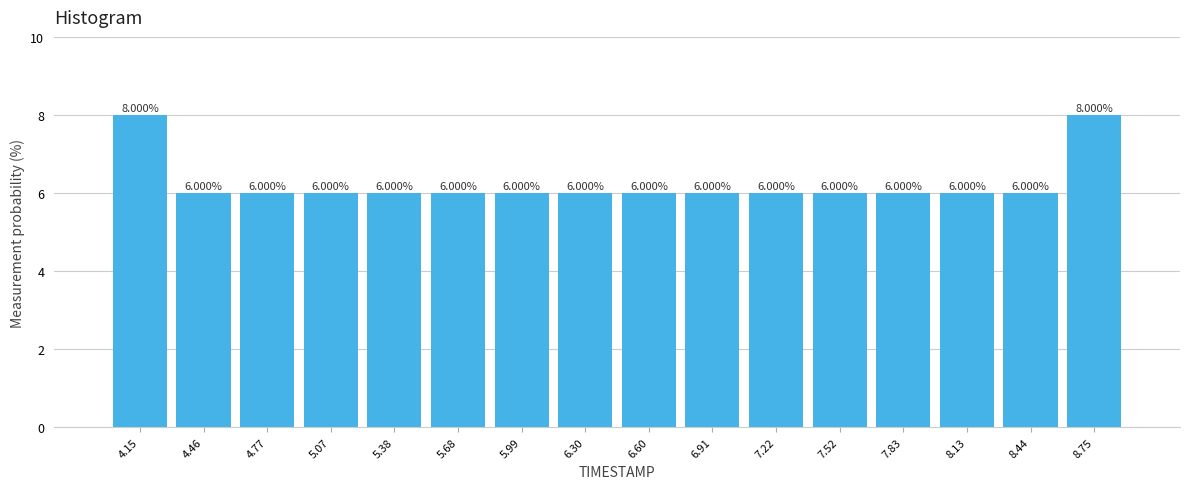

How tall is the bar that spans 7.05 to 7.35 on the x-axis? The bar edges are not printed on the chart, so give them approximately, as read against the axis.

6.000